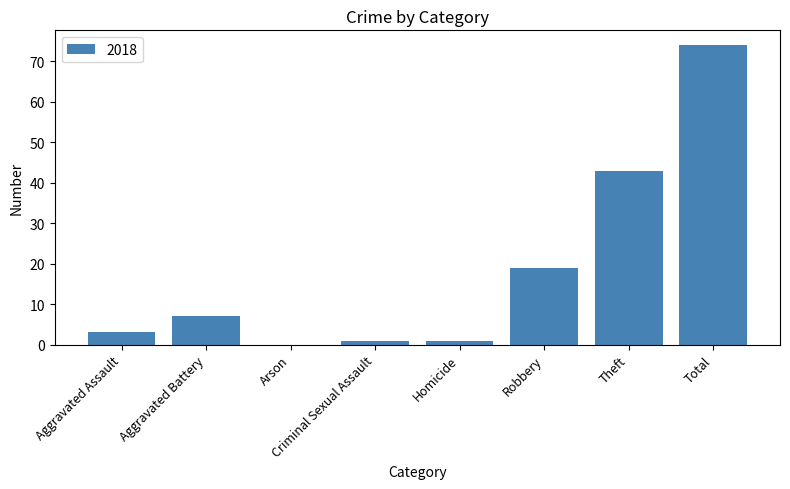

What is the approximate value at Total?

74